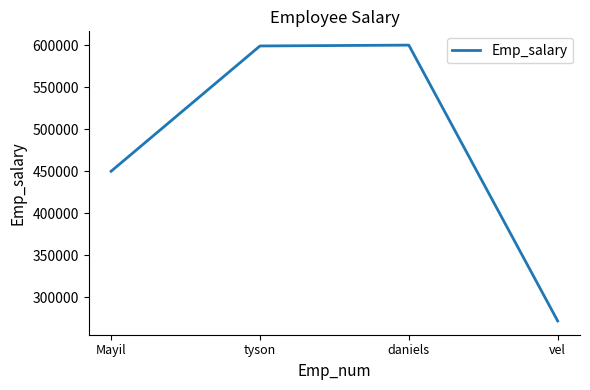

What is the difference between the maximum and minimum values?

327996